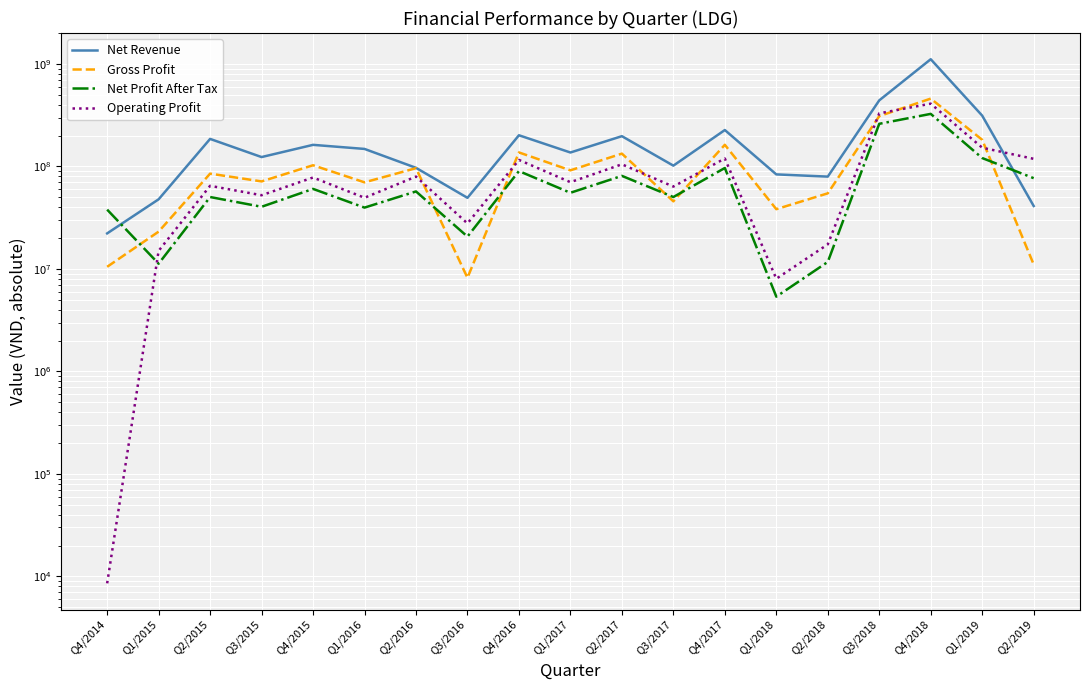

Between which two adjacent categories do Gross Profit and Operating Profit first intersect?

Q2/2016 and Q3/2016